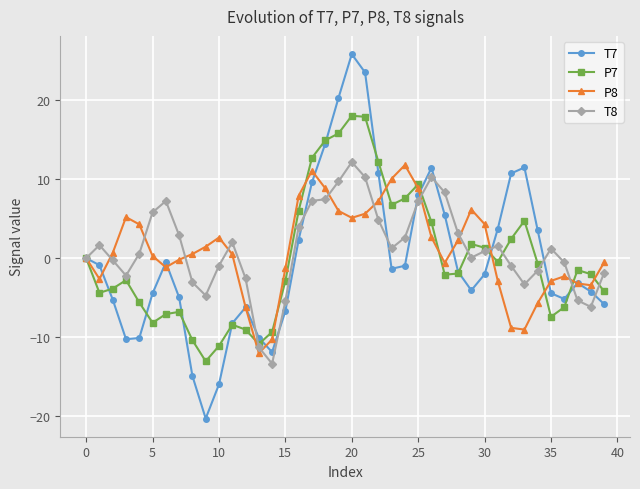

What is the maximum value for P8?

11.8